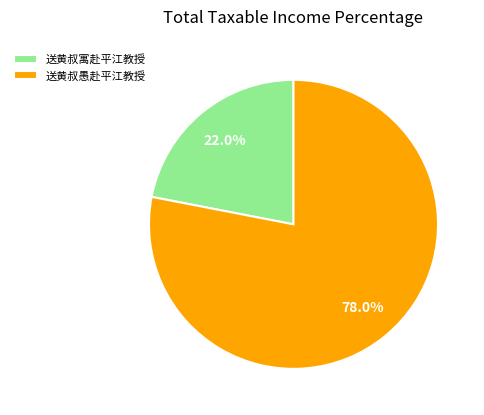

The 送黄叔寓赴平江教授 slice represents 22% of the pie. True or false?

True